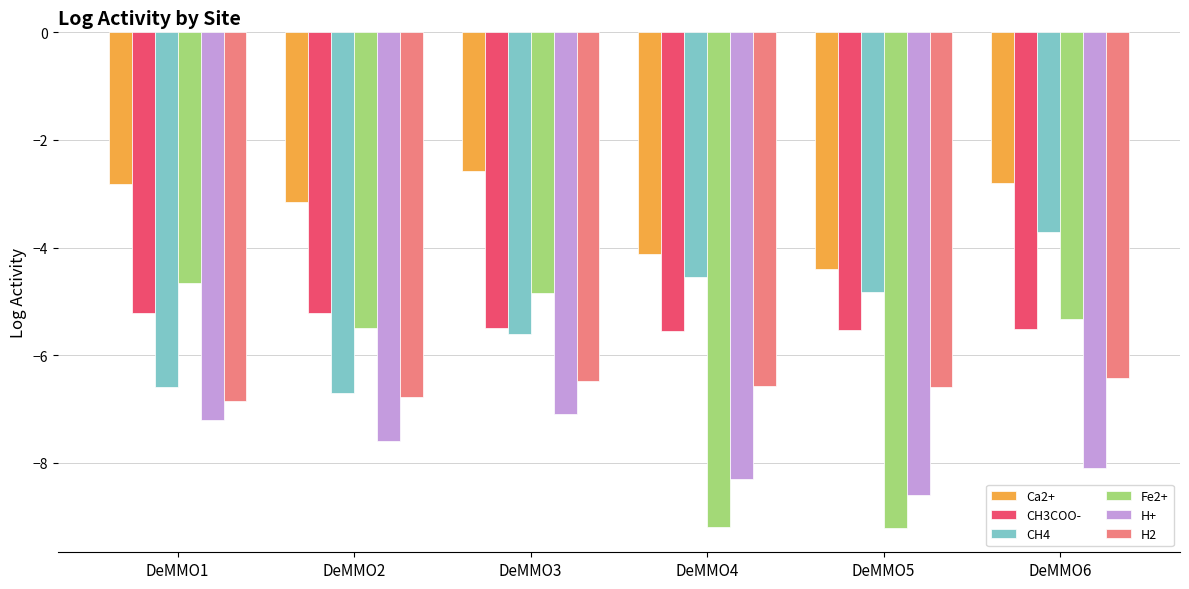

What are all the series names shown in the legend?

Ca2+, CH3COO-, CH4, Fe2+, H+, H2